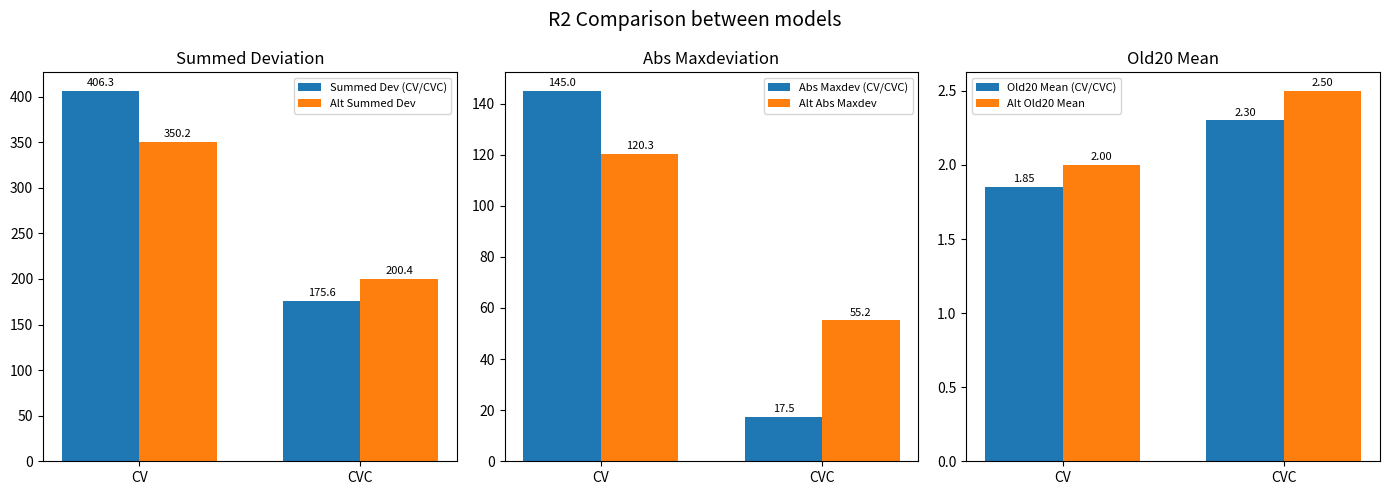

At which label does Alt Old20 Mean reach its minimum?

CV